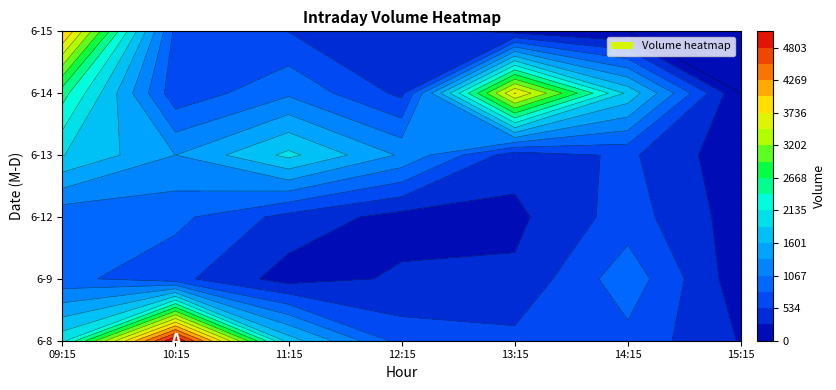

Which has a higher value, 14:15 or 15:15?

14:15